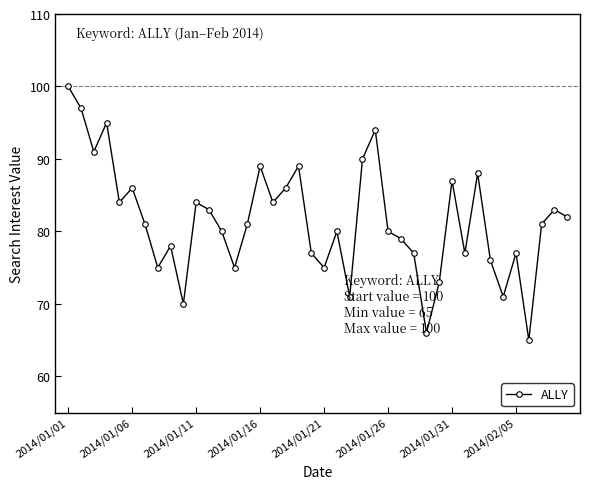

How many interior local peaks (higher than both neighbors) does the data have?

12